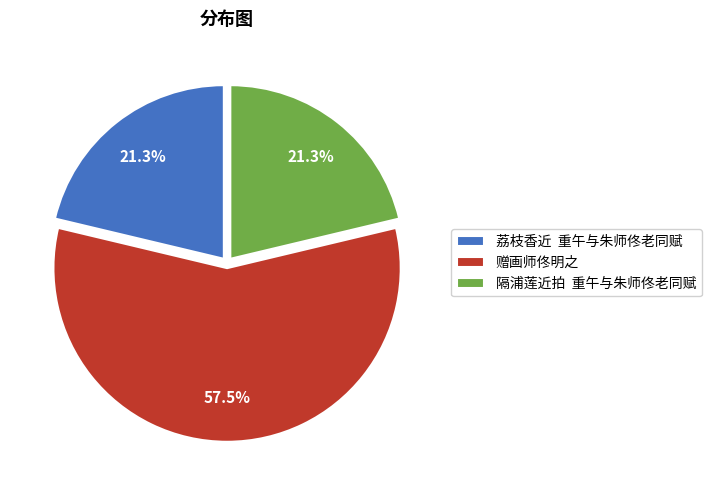

What is the ratio of the value at 赠画师佟明之 to the value at 隔浦莲近拍 重午与朱师佟老同赋?

2.7